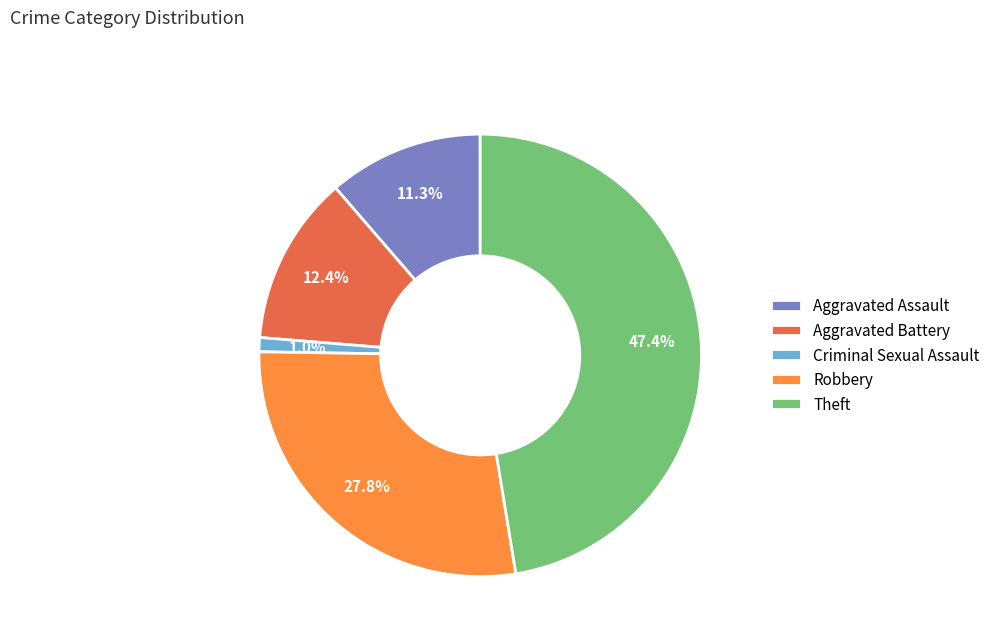

What percentage is the Robbery slice, to the nearest percent?

28%